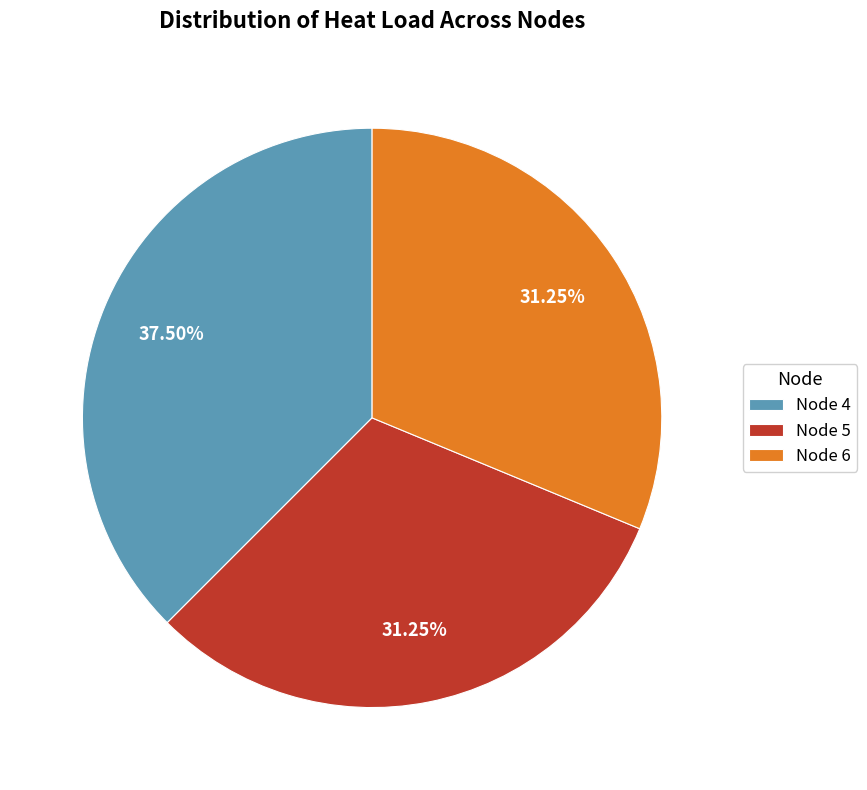

Between Node 5 and Node 4, which is larger?

Node 4